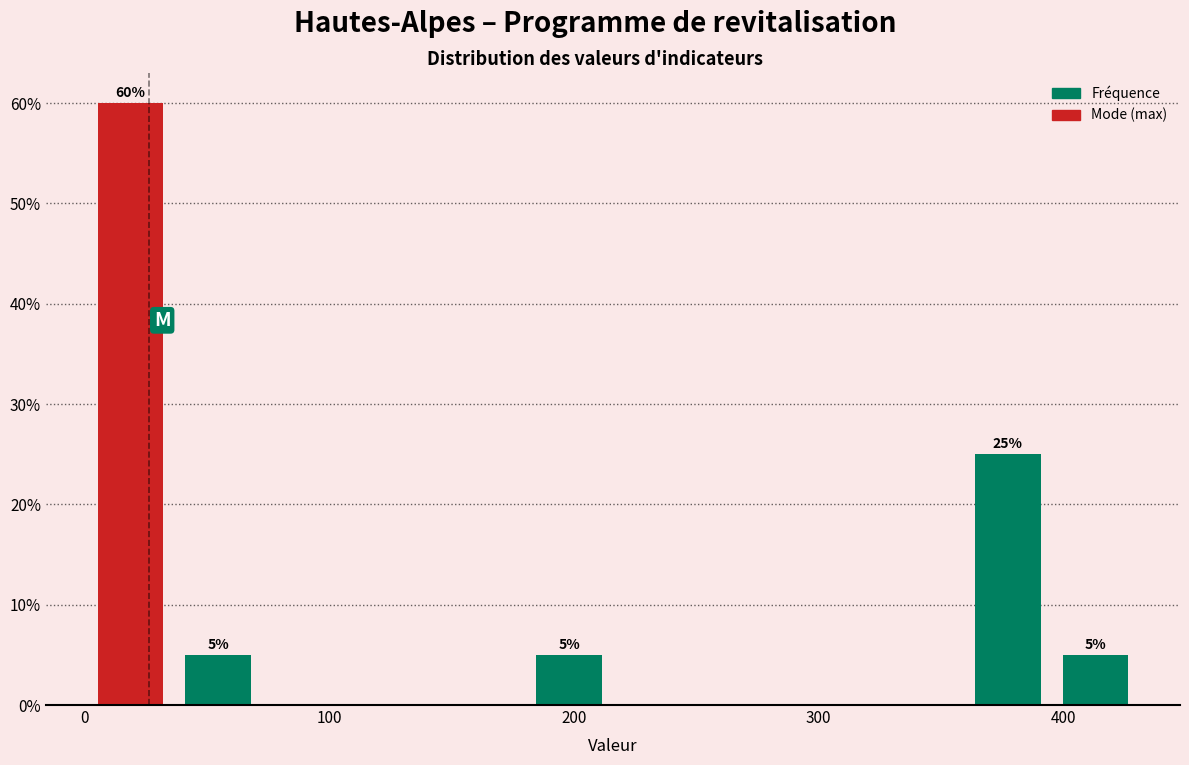

Read against the x-axis, roughly where is the centre of the tallest bar?

20